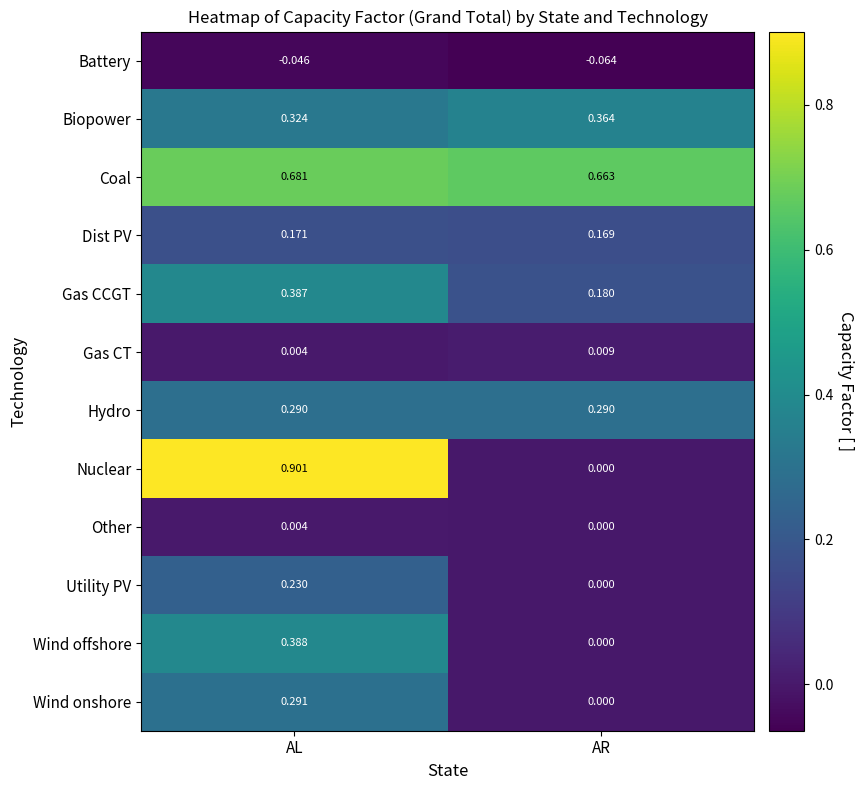

At which category is the sum across all series the highest?

AL